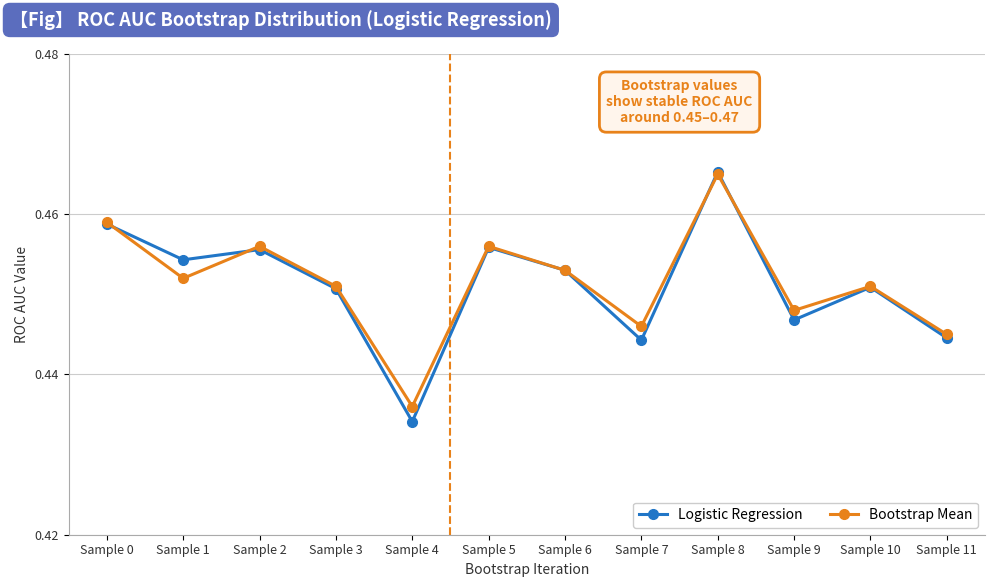

Which category has the highest value across all series?

Sample 8